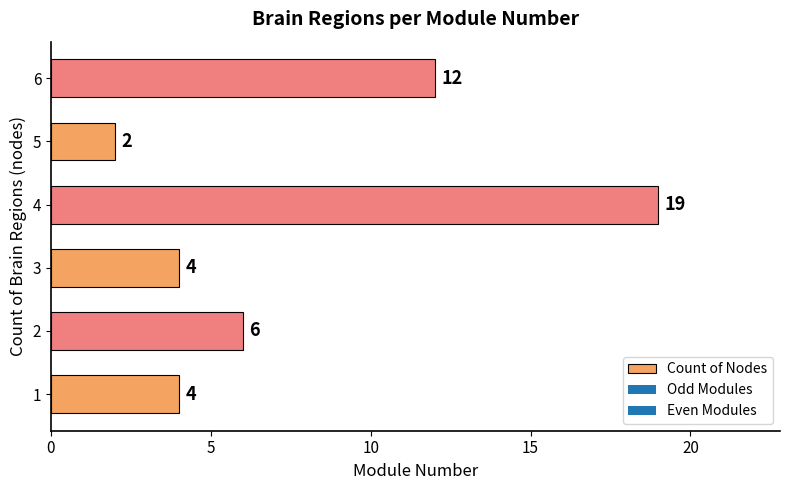

Which label corresponds to the smallest value in the chart?

5